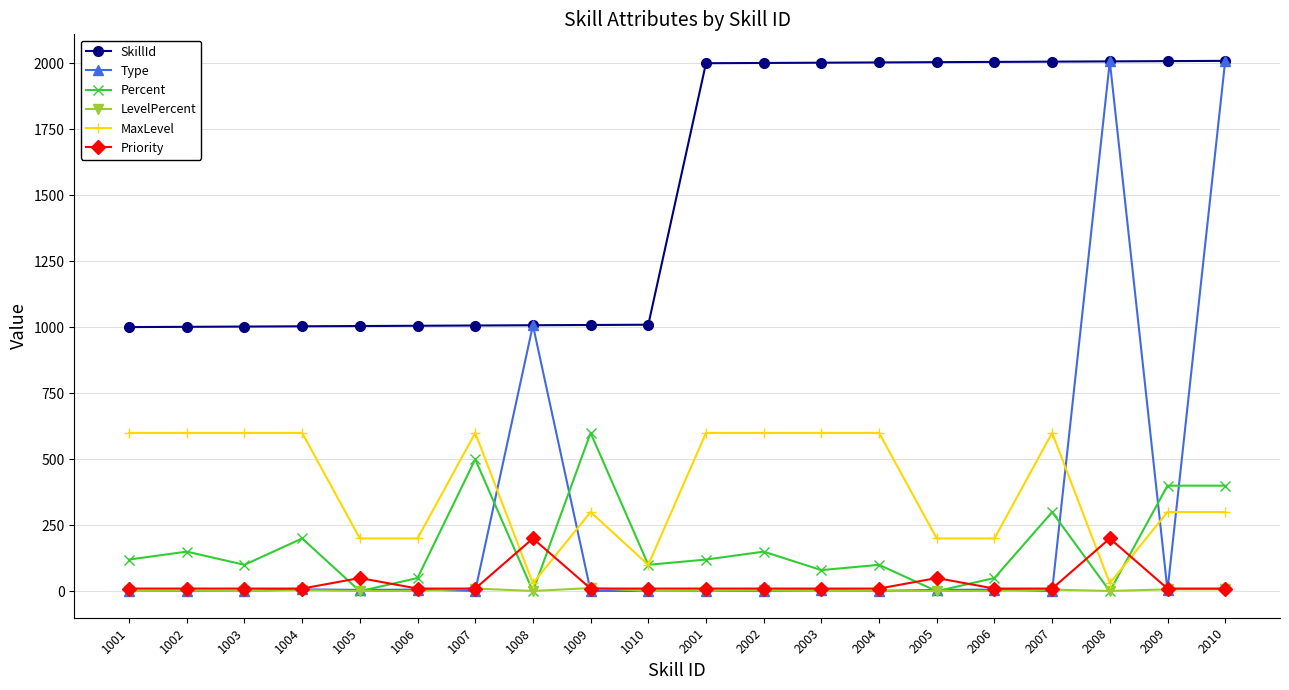

What is the highest value of the Priority series?

200